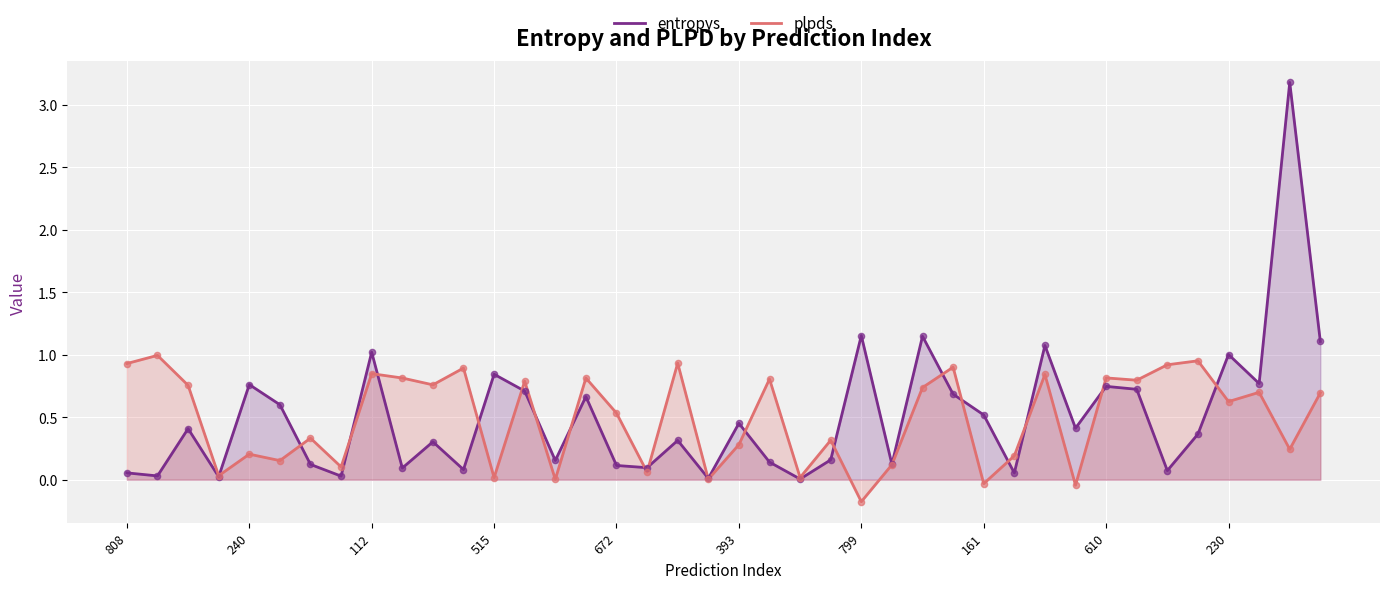

Which series has the widest spread of Y values?

entropys